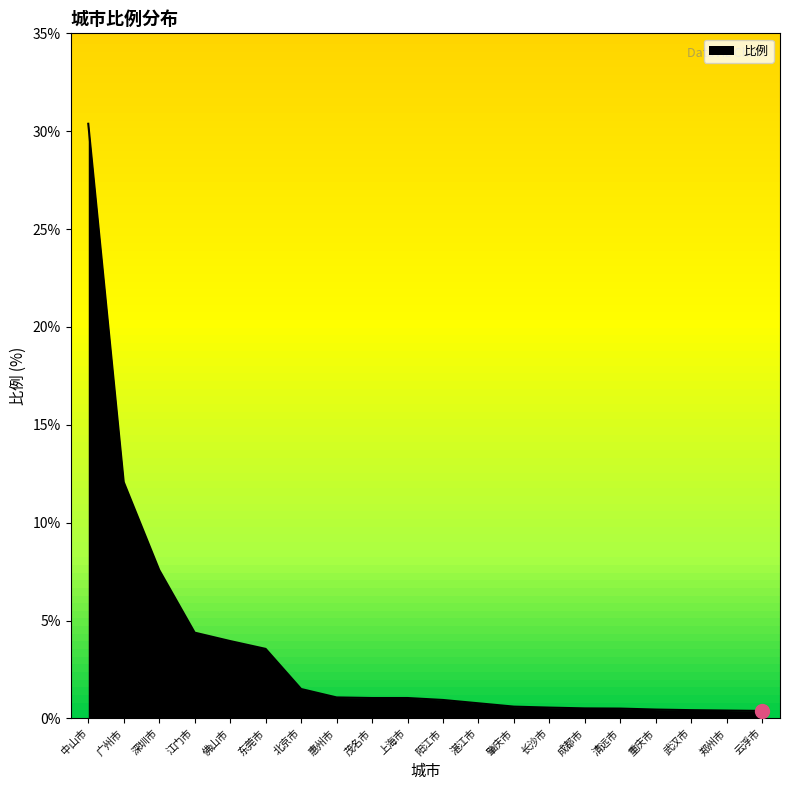

At which label is the value closest to 15?

广州市